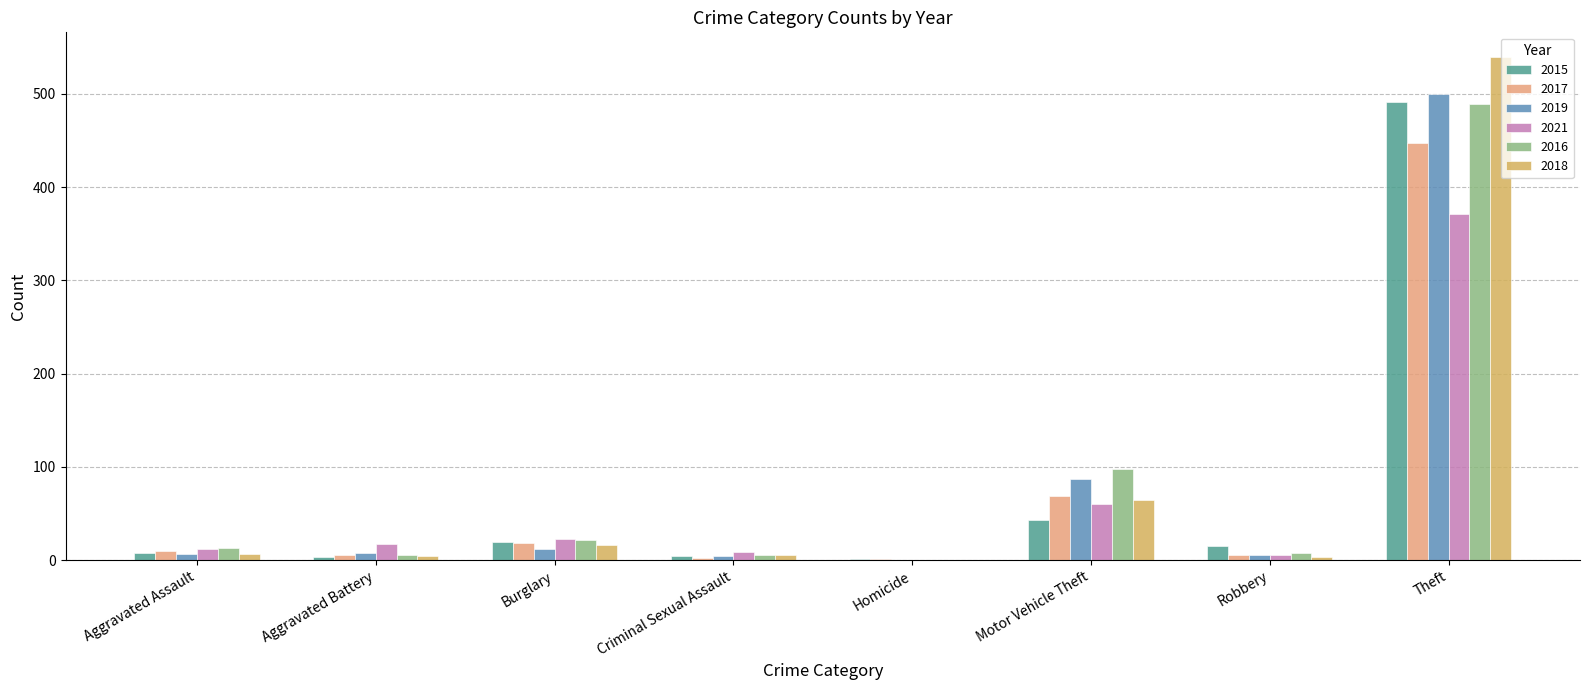

The value of 2019 at Homicide is 0. True or false?

True